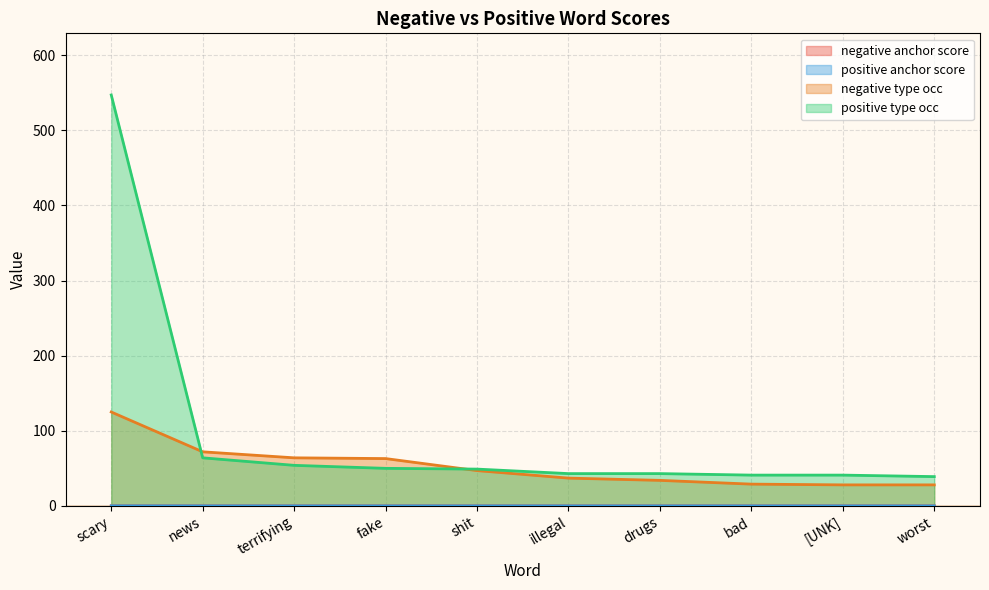

What is the total value across all series at scary?

672.1